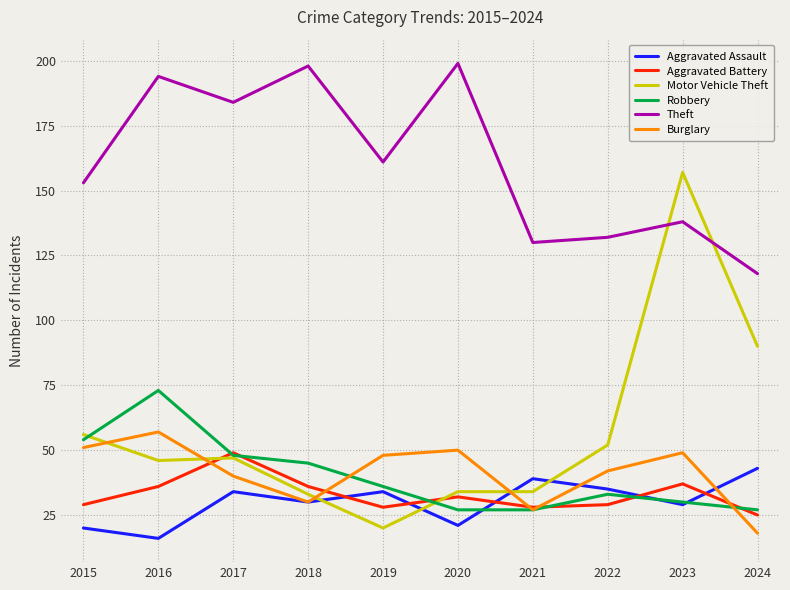

At how many categories does at least one series exceed 58?

10